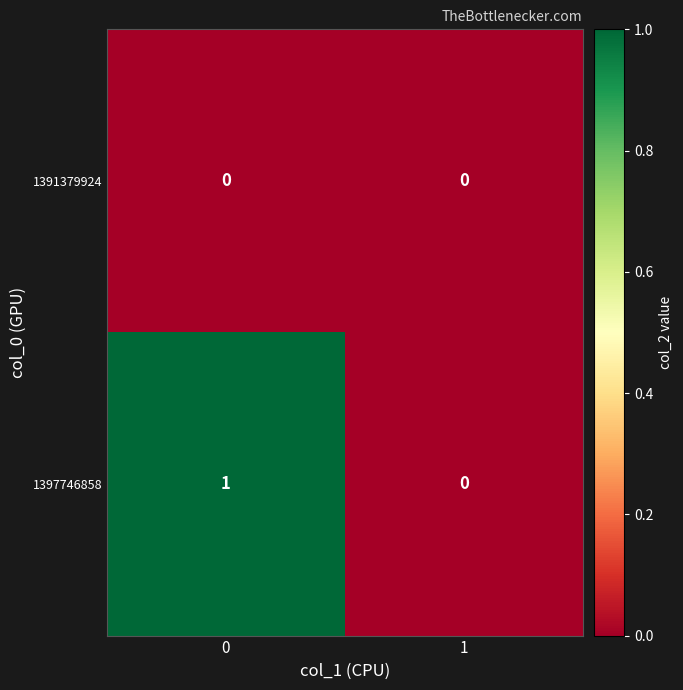

What is the spread (max minus min) of values at 0?

1